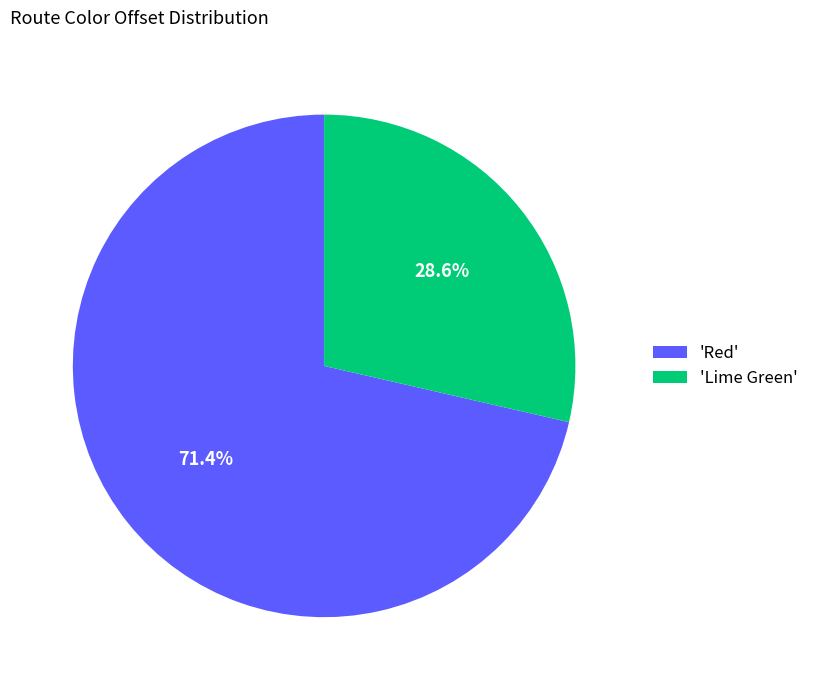

To the nearest percent, what is the average slice percentage?

50%